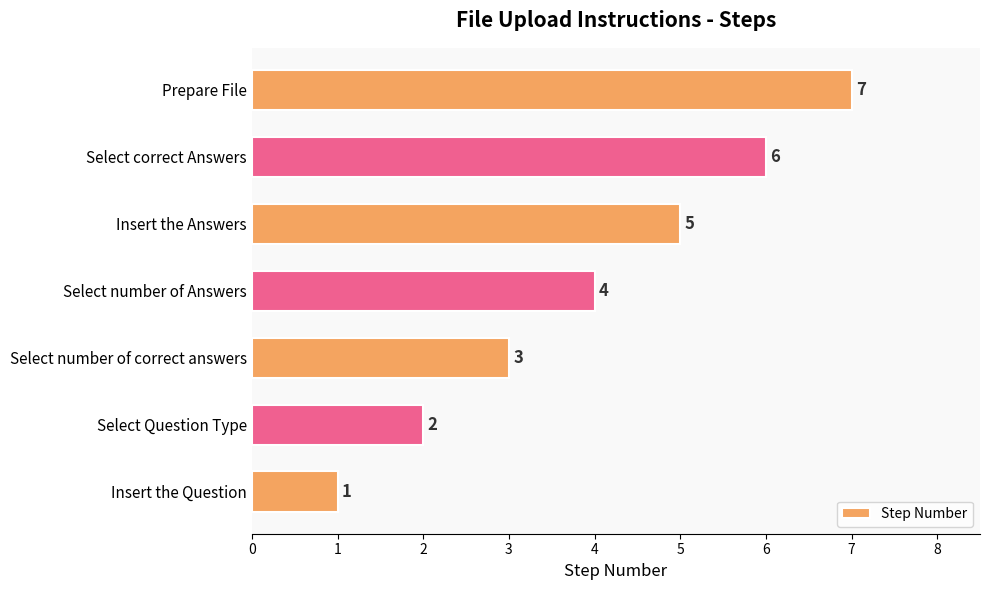

The chart shows a value of 7 at Prepare File. True or false?

True